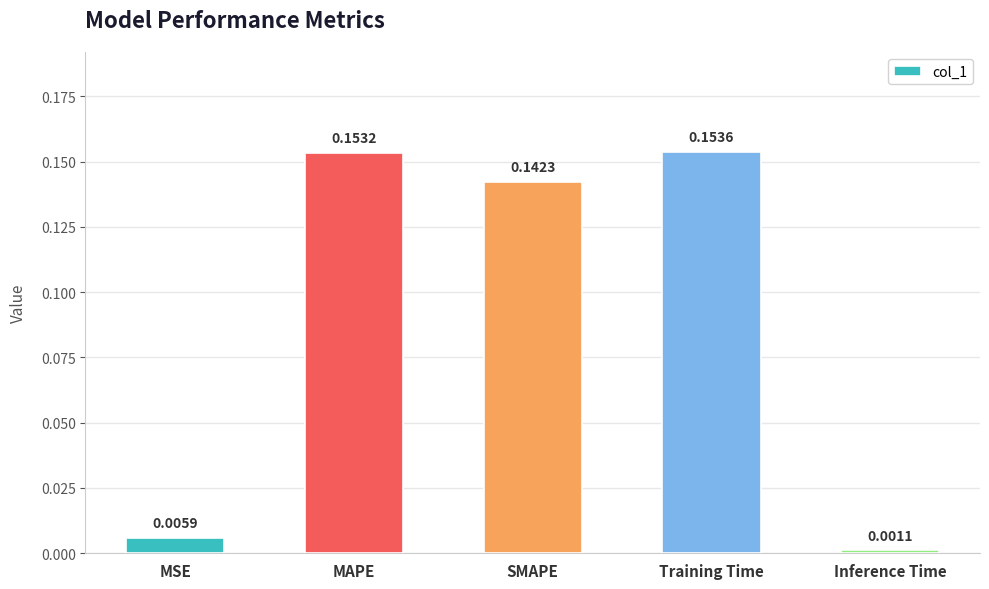

List the labels in order of value, largest first.

Training Time, MAPE, SMAPE, MSE, Inference Time